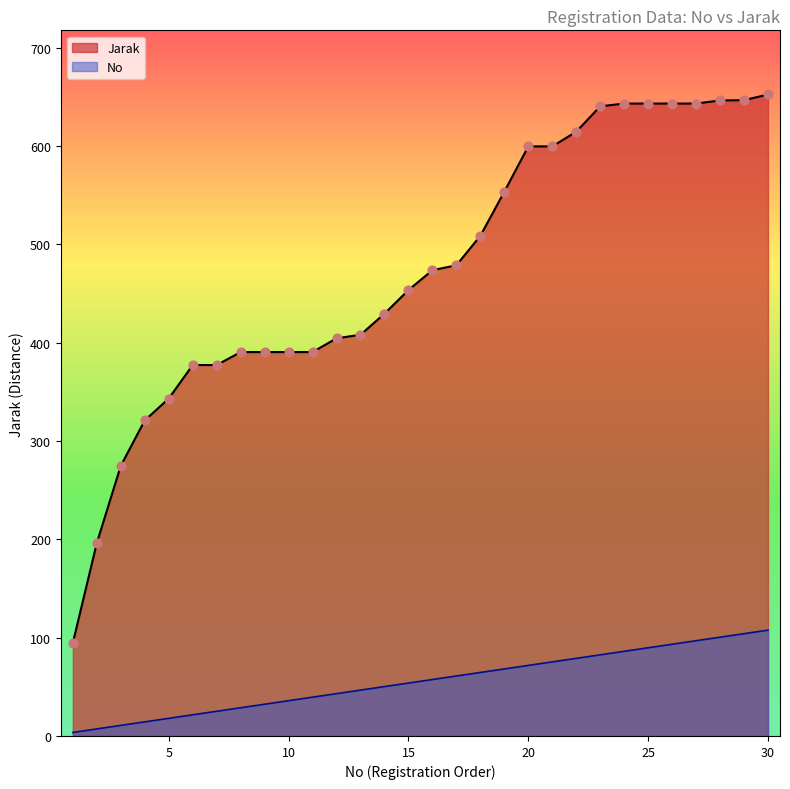

Which series has the widest spread of Y values?

Jarak